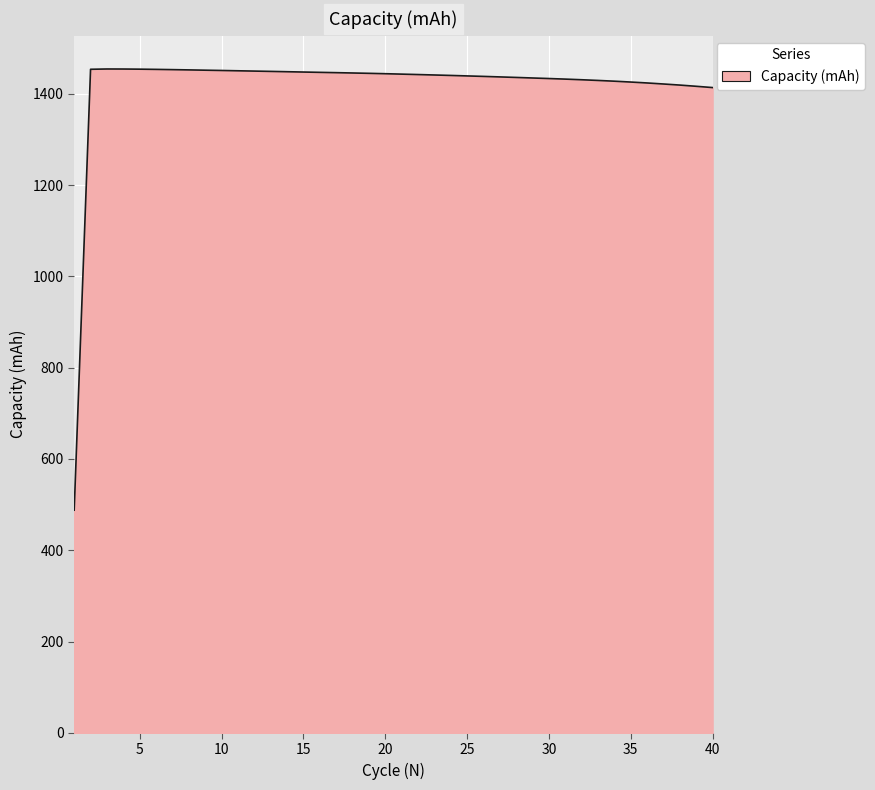

What is the greatest value displayed?

1454.6